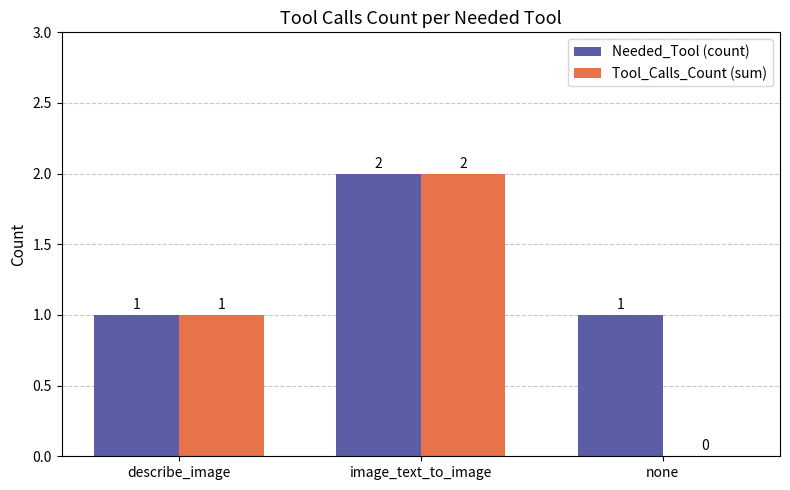

How many values in Tool_Calls_Count (sum) are above zero?

2